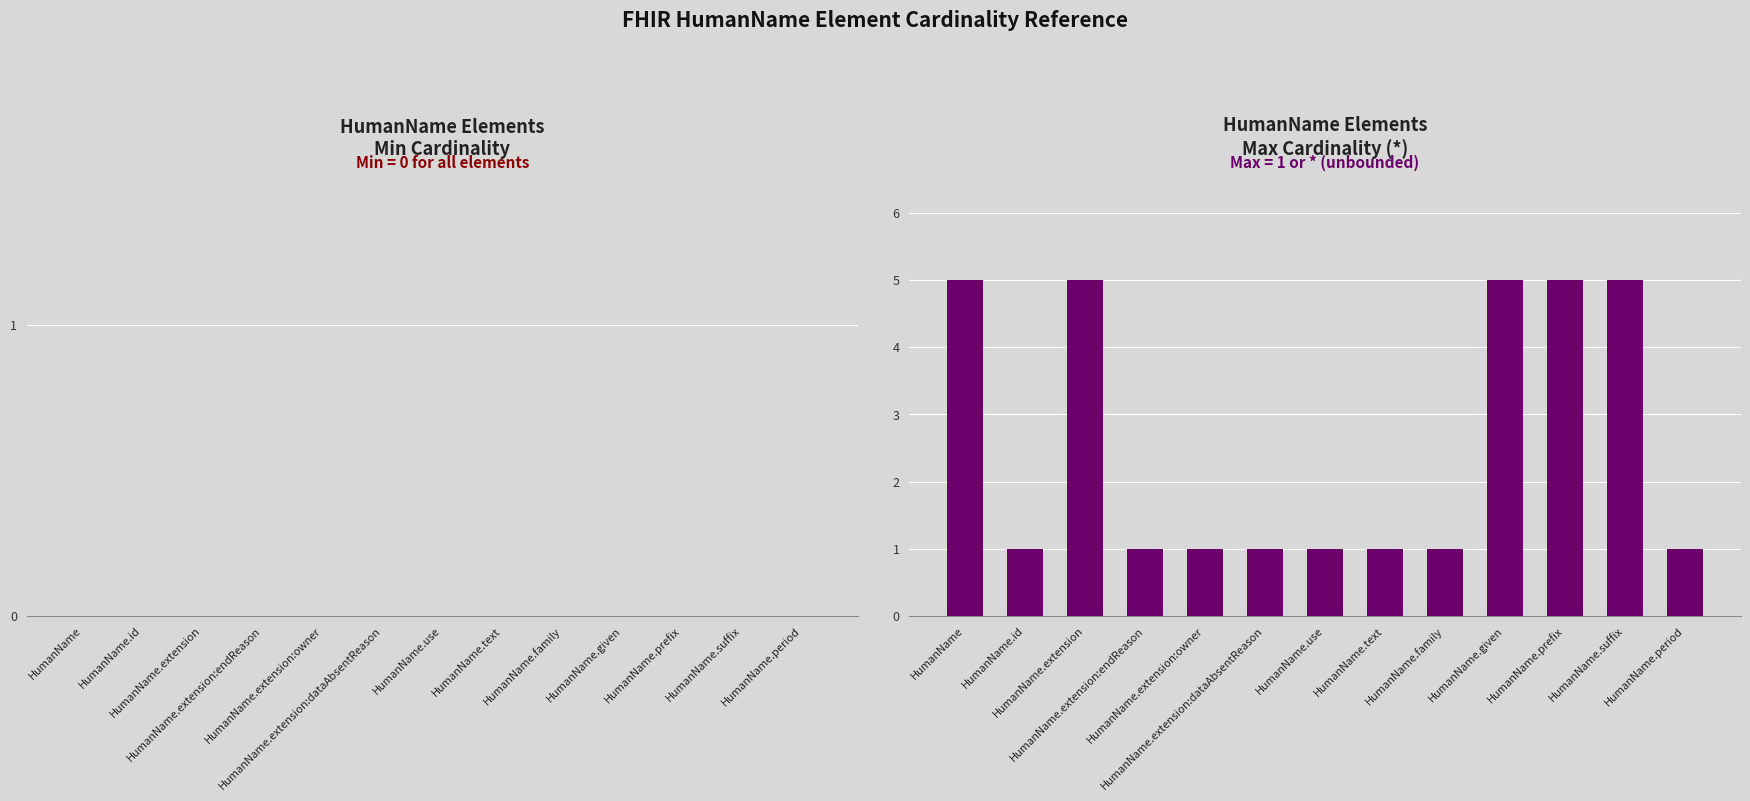

What is the difference between the second highest and minimum values?

4